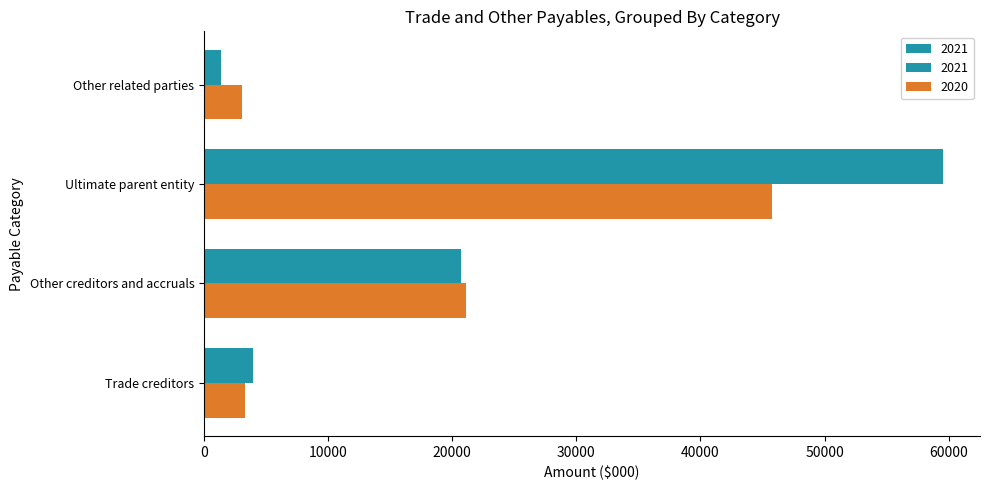

What is the difference between the highest and lowest values at Other related parties?

1692